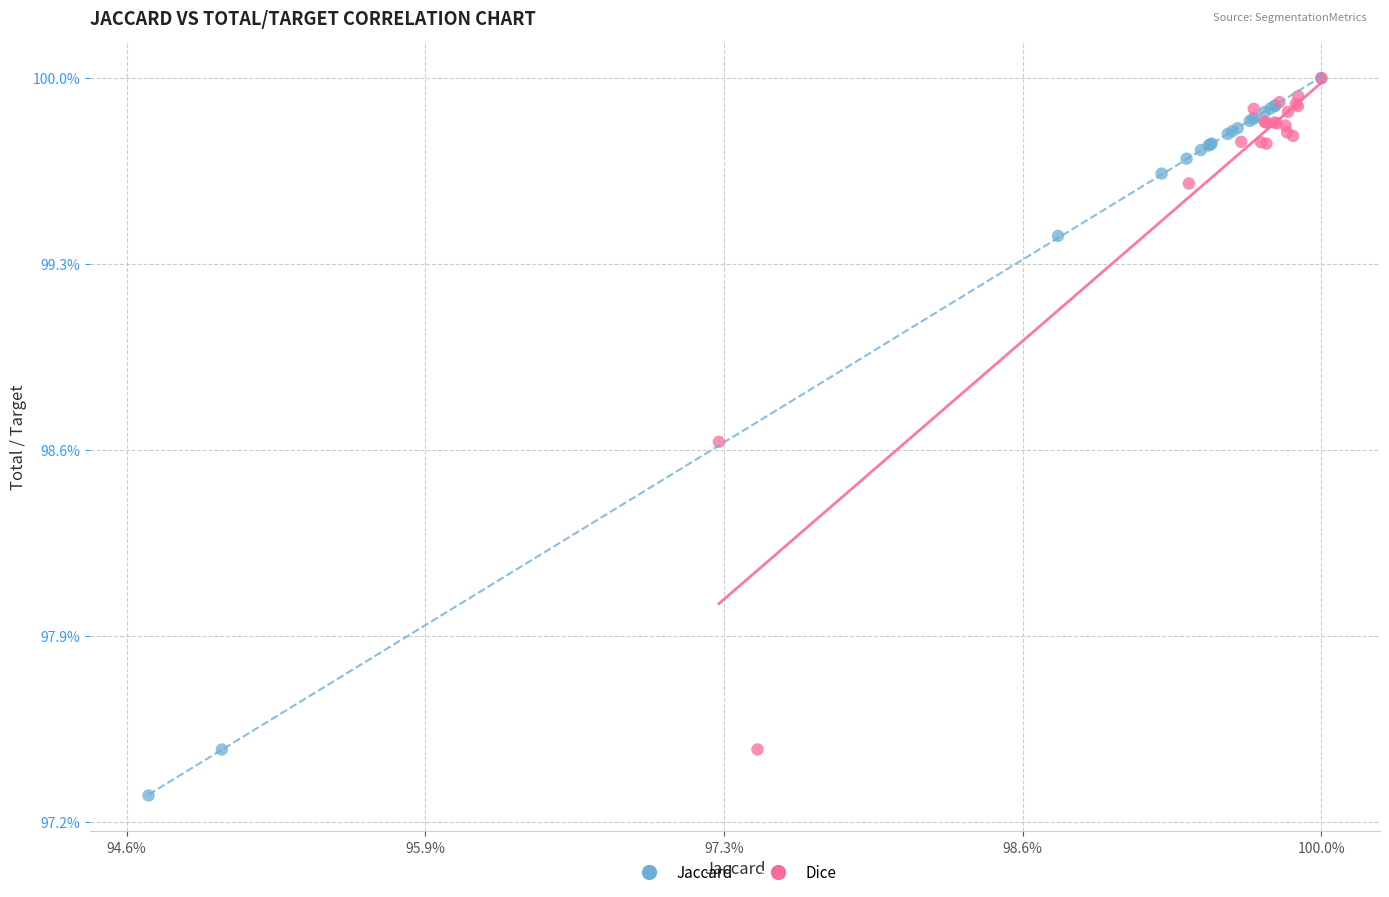

What are all the series names shown in the legend?

Jaccard, Dice